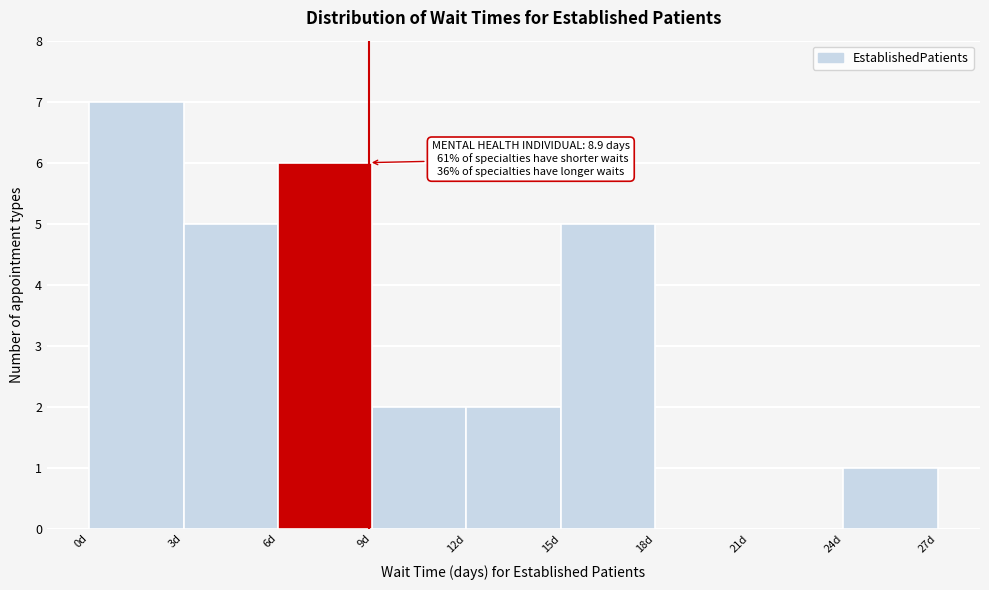

Which range on the x-axis has the tallest bar?

0 to 3